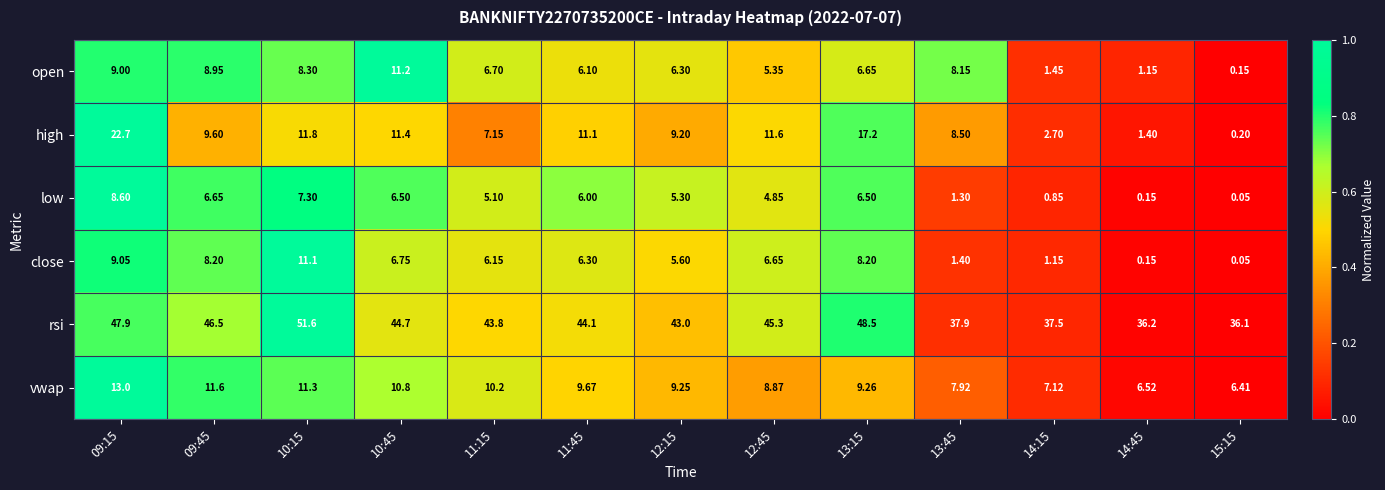

At how many categories does at least one series exceed 0?

13